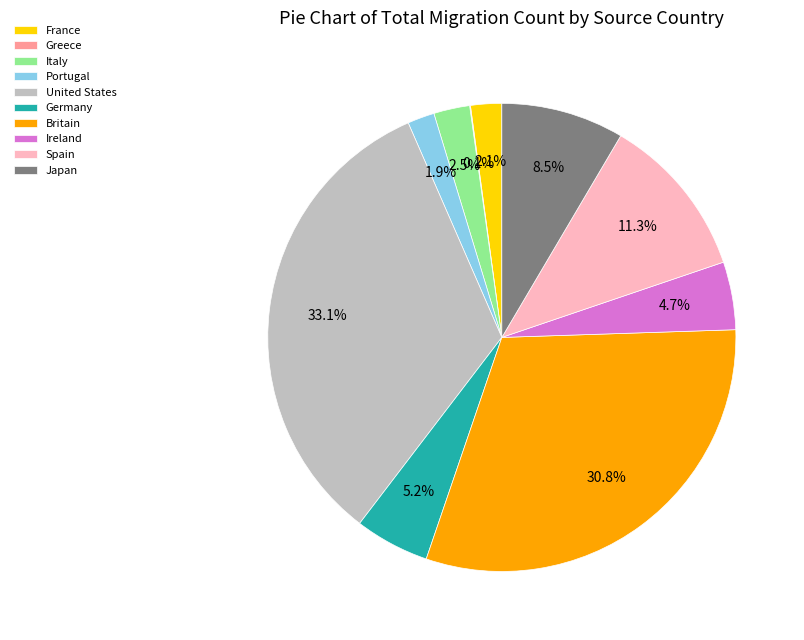

What percentage is the Ireland slice, to the nearest percent?

5%